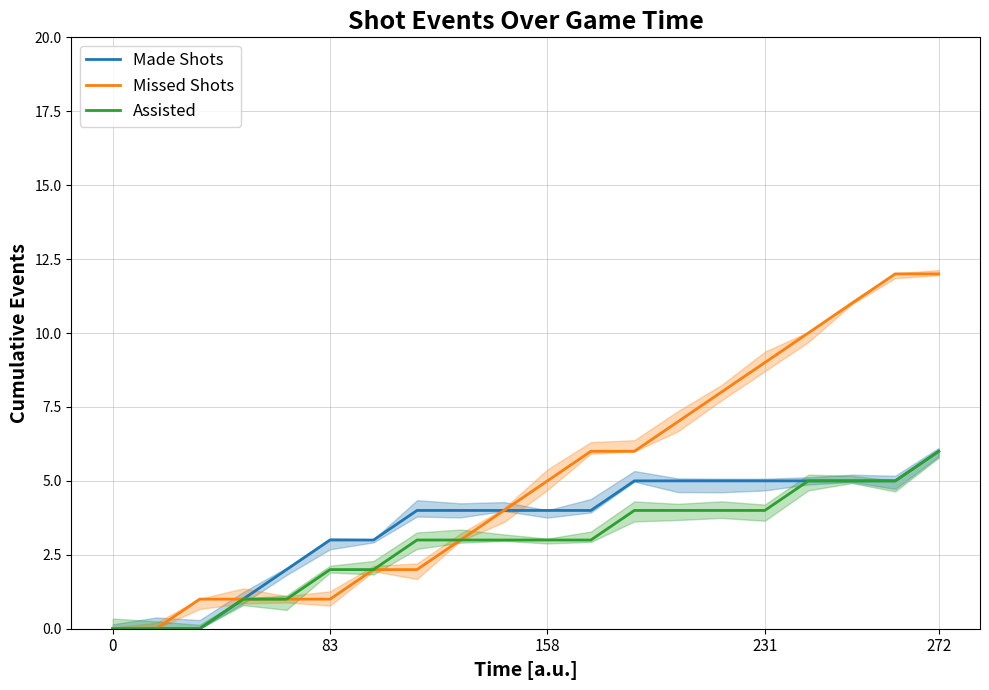

True or false: Assisted and Made Shots intersect in this chart.

False